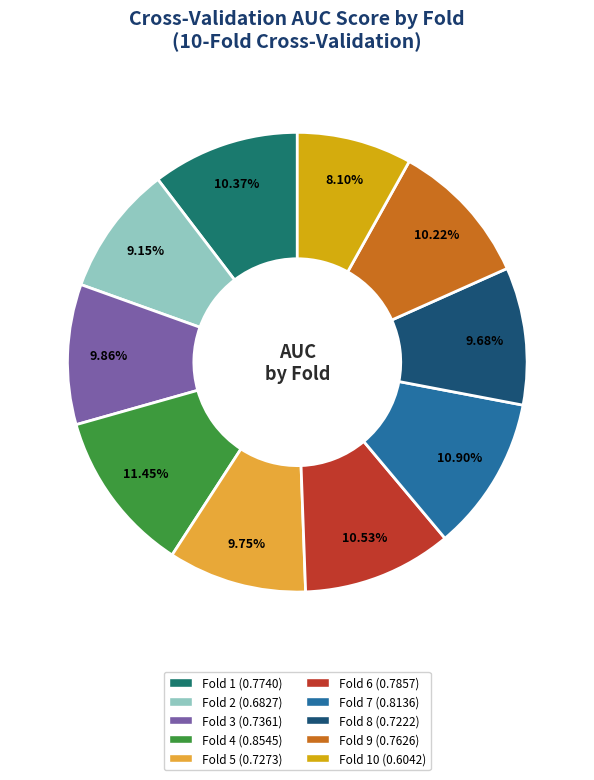

Is there a majority slice in this chart?

No